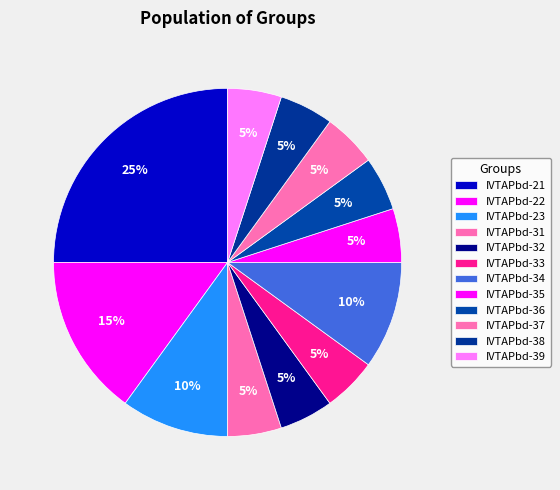

What percentage do IVTAPbd-33 and IVTAPbd-21 together represent?

30.0%